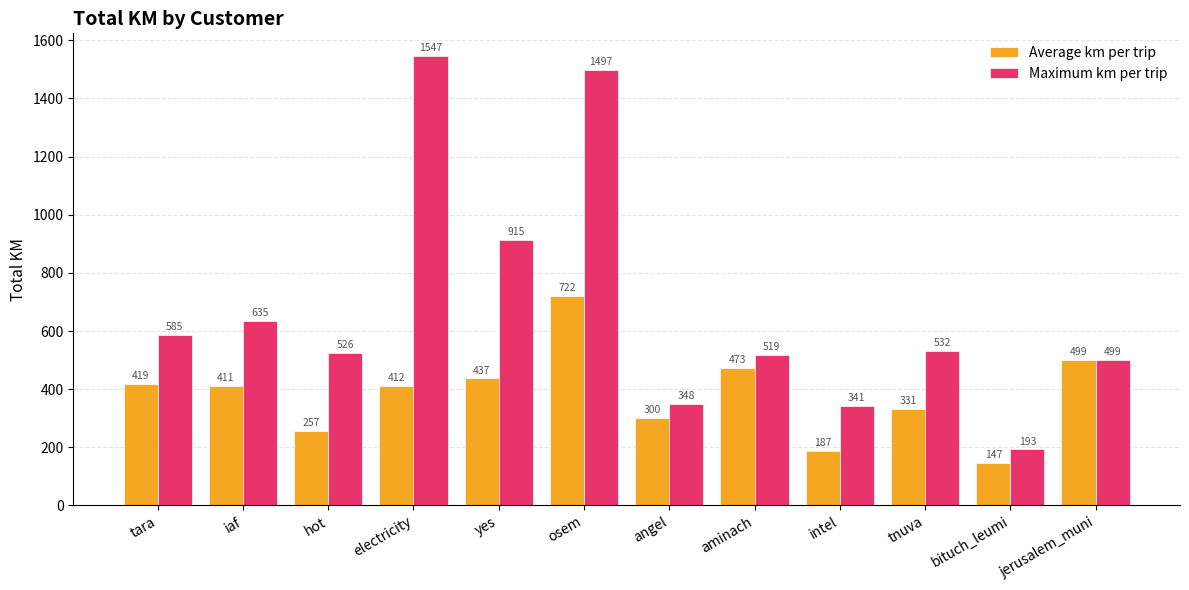

Is it true that Average km per trip equals 418.6 at tara?

True